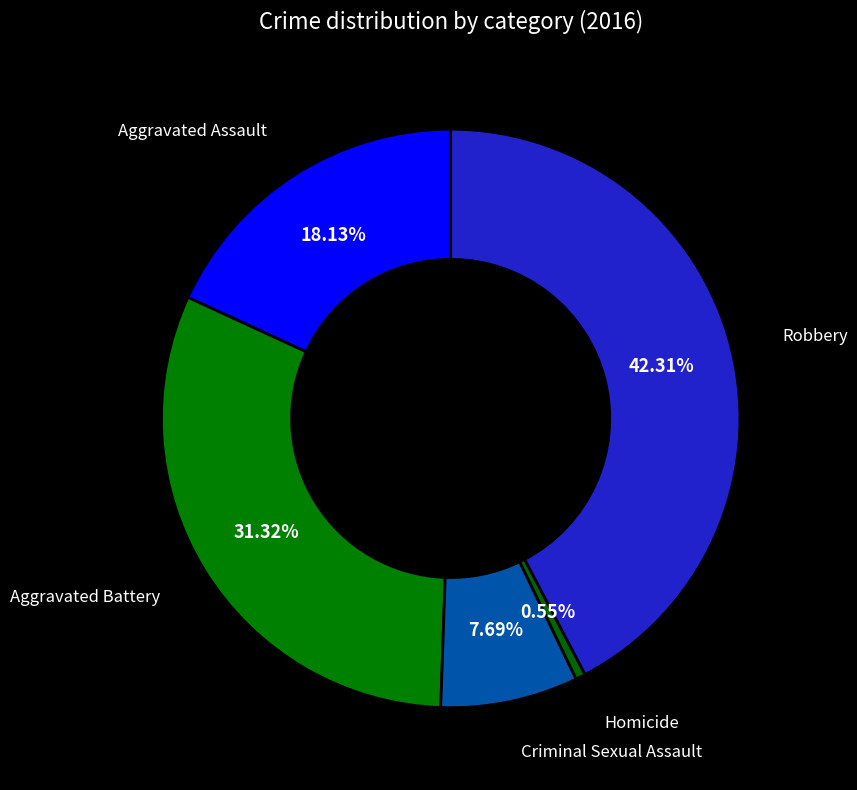

How many slices are in this pie chart?

5